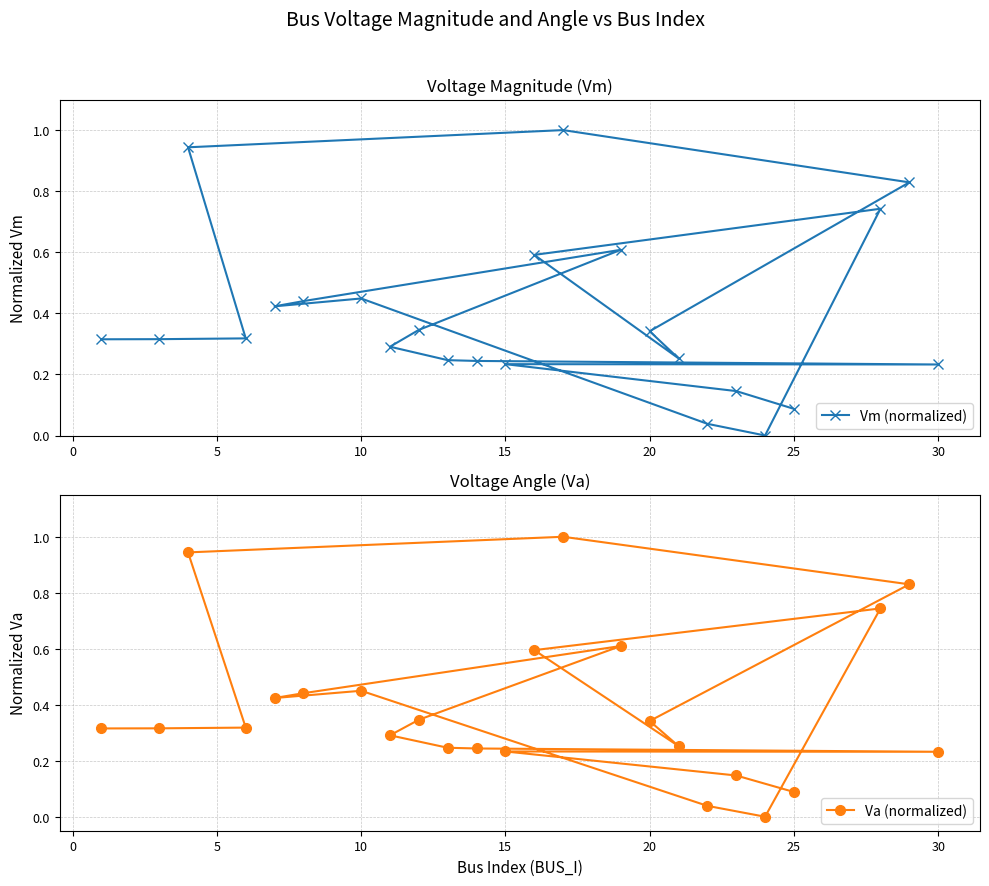

True or false: Vm (normalized) has more than 2 points higher than both neighbors.

True